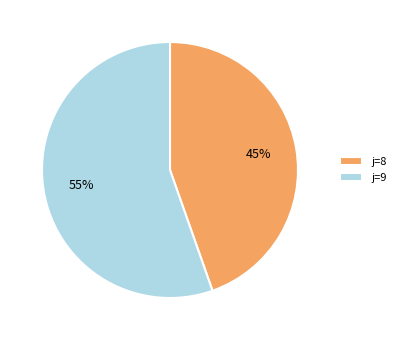

Is the sum of j=9 and j=8 greater than half?

Yes